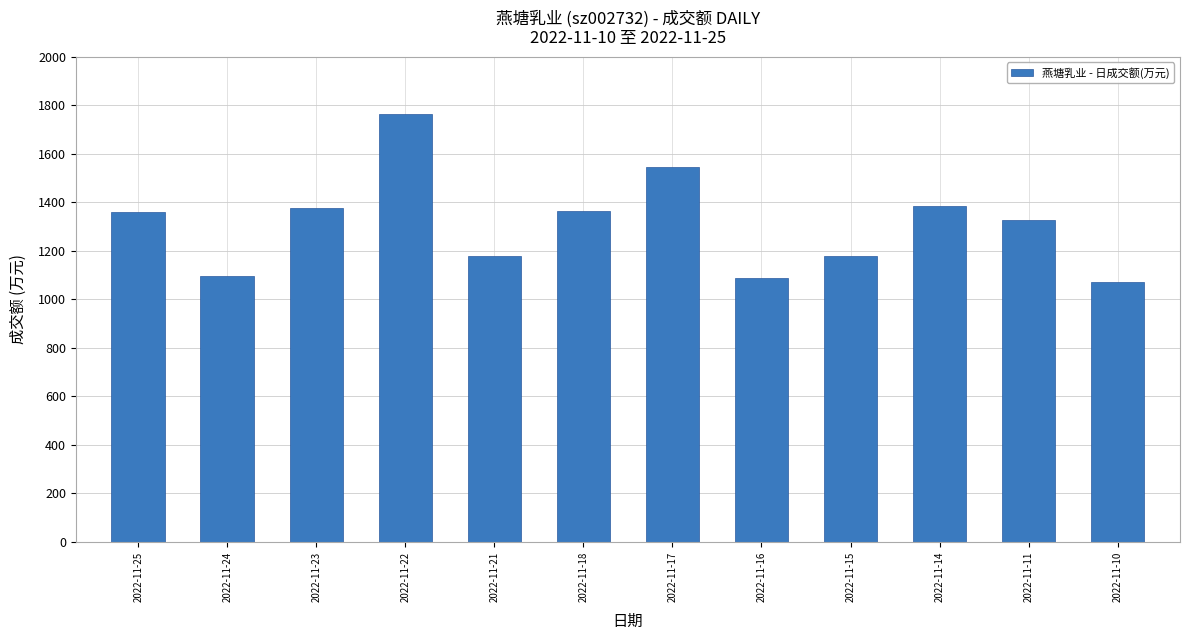

What is the smallest value displayed?

1070